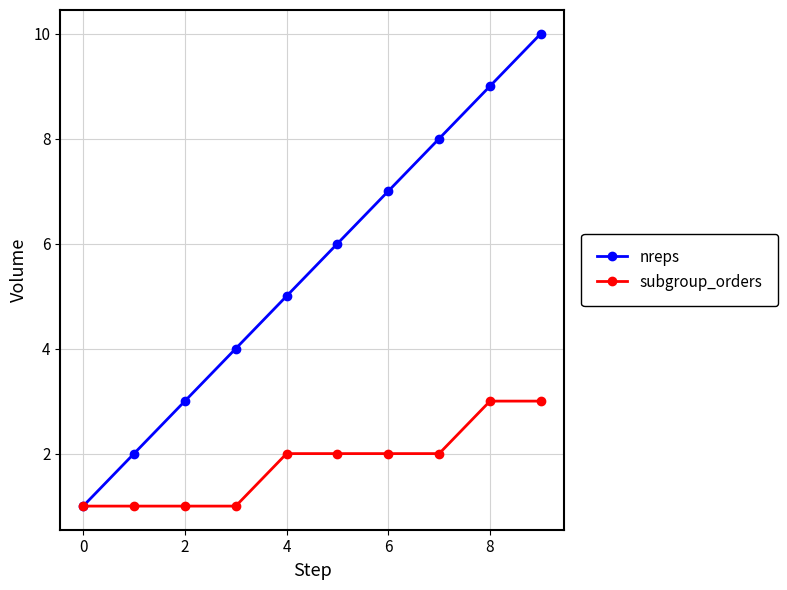

Rank the series by their average value, from highest to lowest.

nreps, subgroup_orders